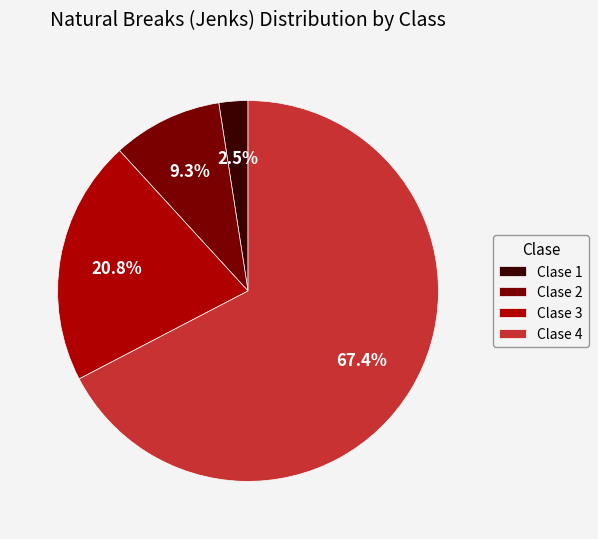

Which slice represents more than half of the pie?

Clase 4